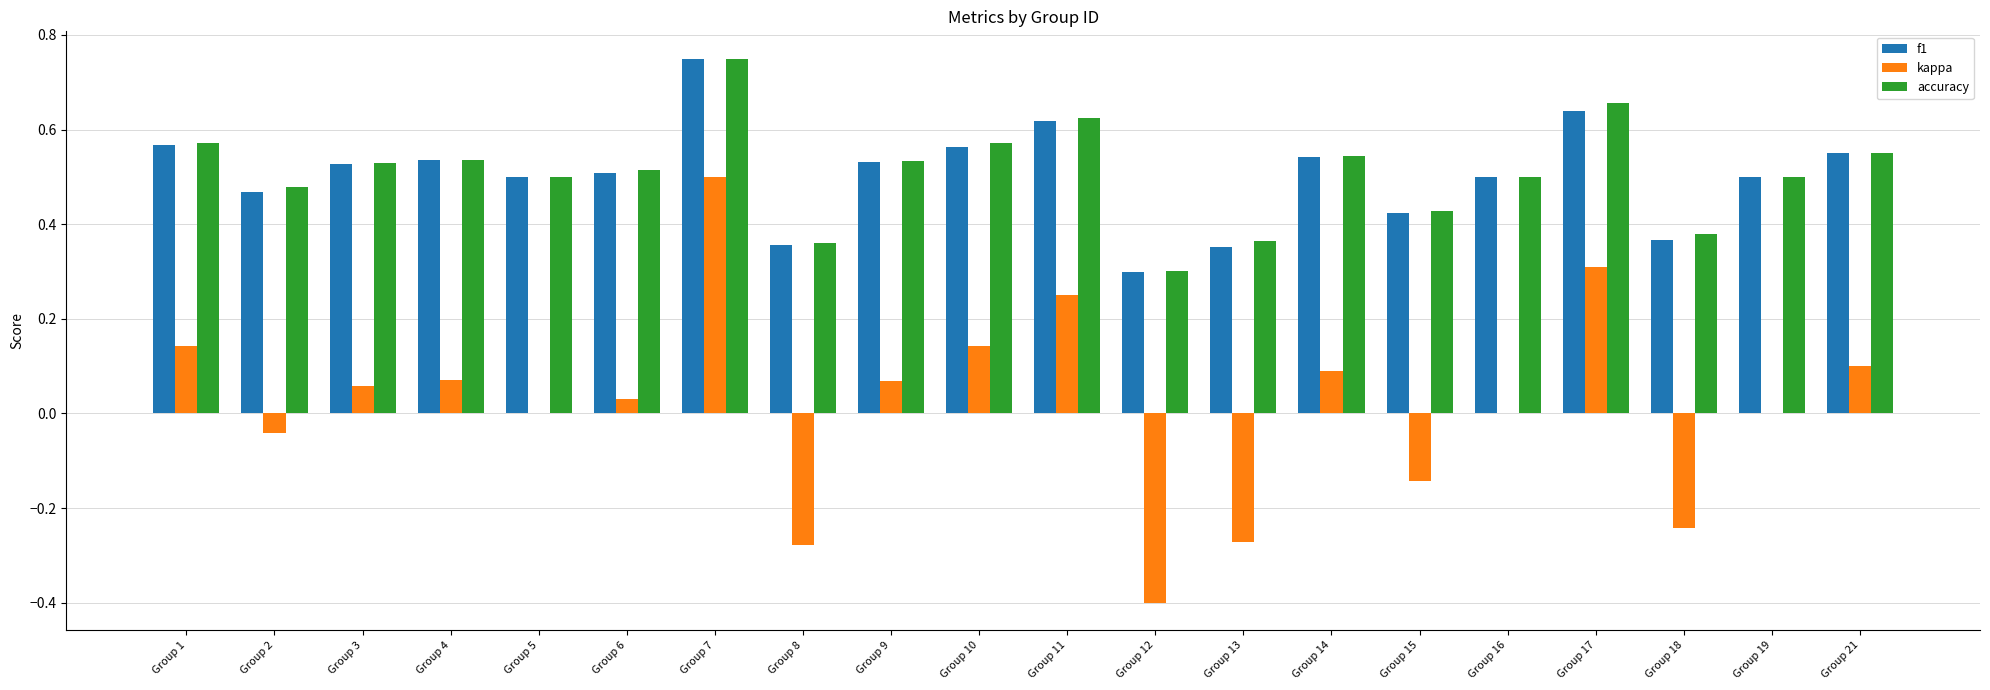

How many data points does each series have?

20